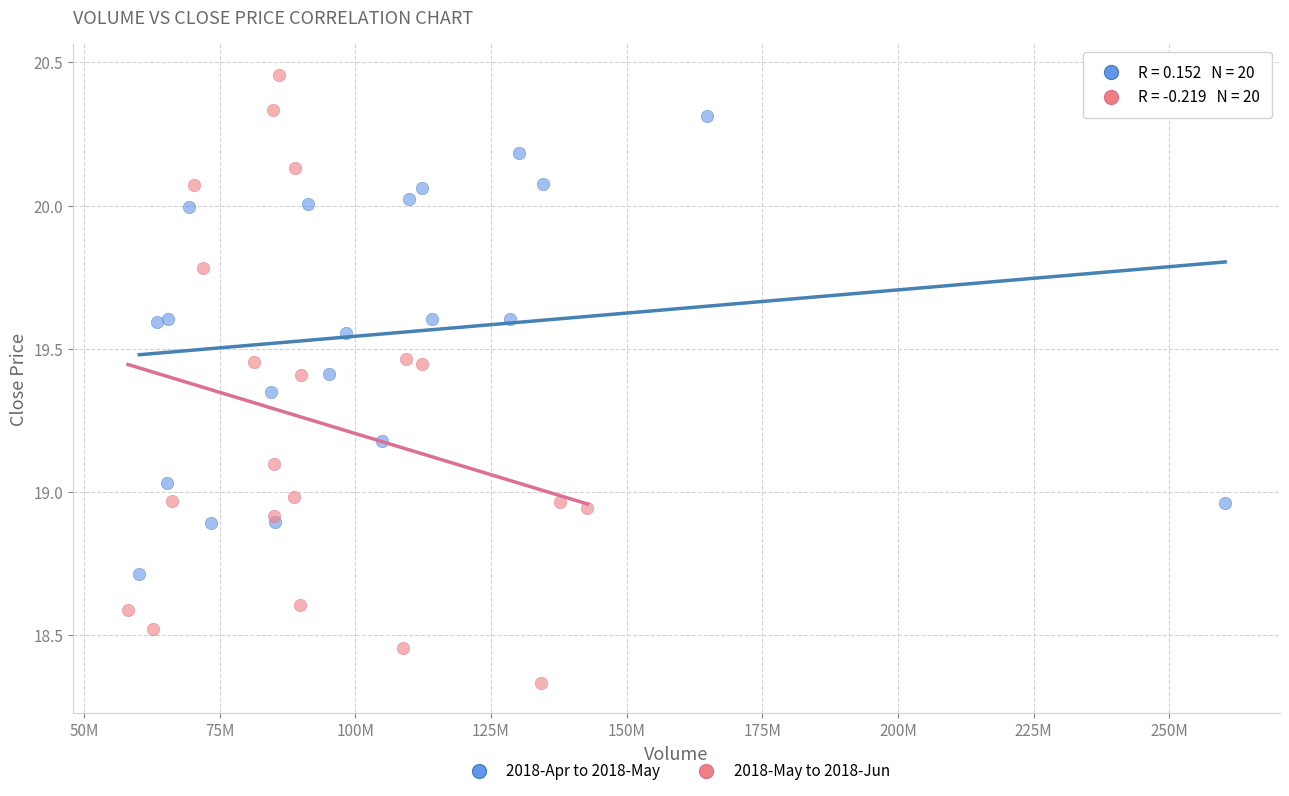

Which series reaches the minimum Y coordinate?

2018-May to 2018-Jun